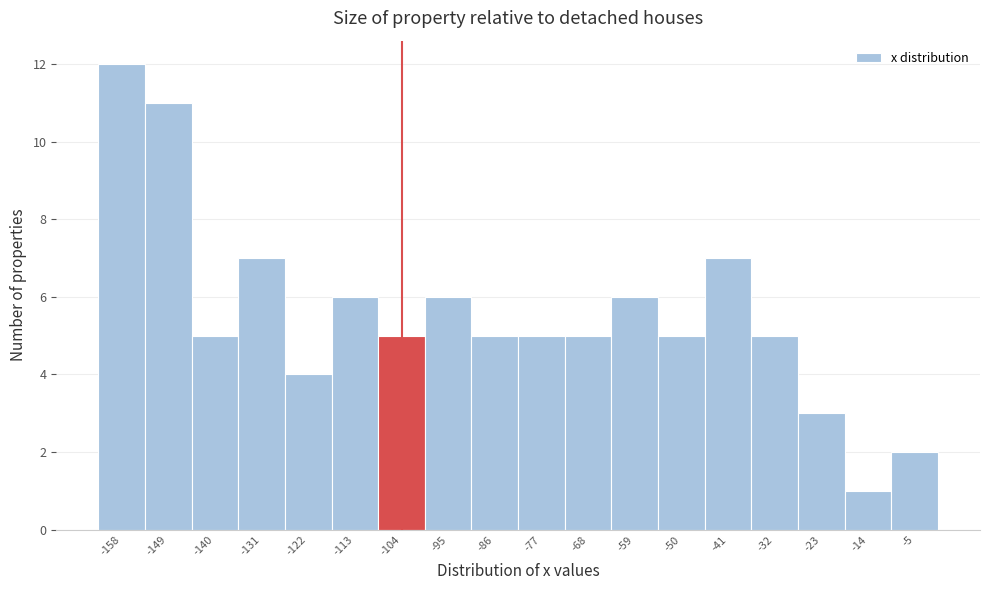

Reading left to right, list every bar in this chart as the range it spans on the x-axis followed by its height. Neither the bar edges nor the heights are printed on the chart, so give them approximately, as read against the axes.

-162 to -153: 12
-153 to -144: 11
-144 to -135: 5
-135 to -126: 7
-126 to -117: 4
-117 to -108: 6
-108 to -99: 5
-99 to -90: 6
-90 to -81: 5
-81 to -72: 5
-72 to -63: 5
-63 to -54: 6
-54 to -45: 5
-45 to -36: 7
-36 to -27: 5
-27 to -18: 3
-18 to -9: 1
-9 to 0: 2